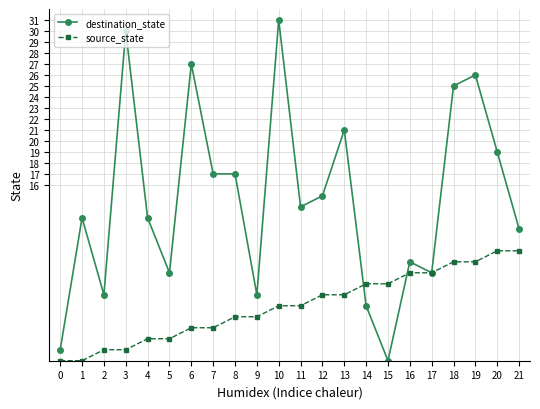

Does the chart have visible grid lines?

Yes